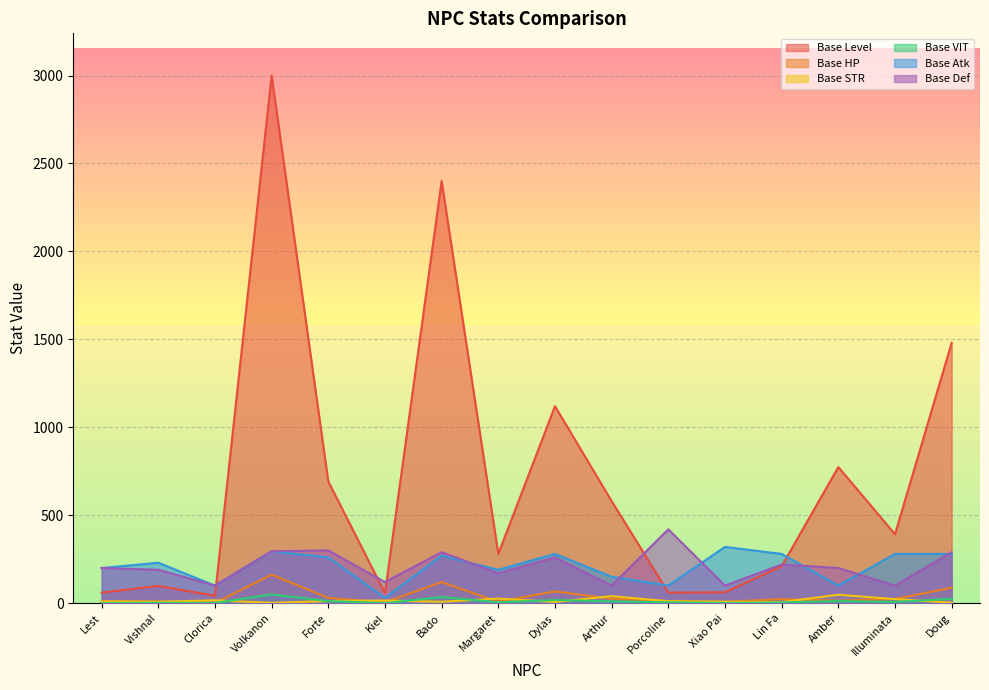

At which label does Base HP reach its minimum?

Clorica